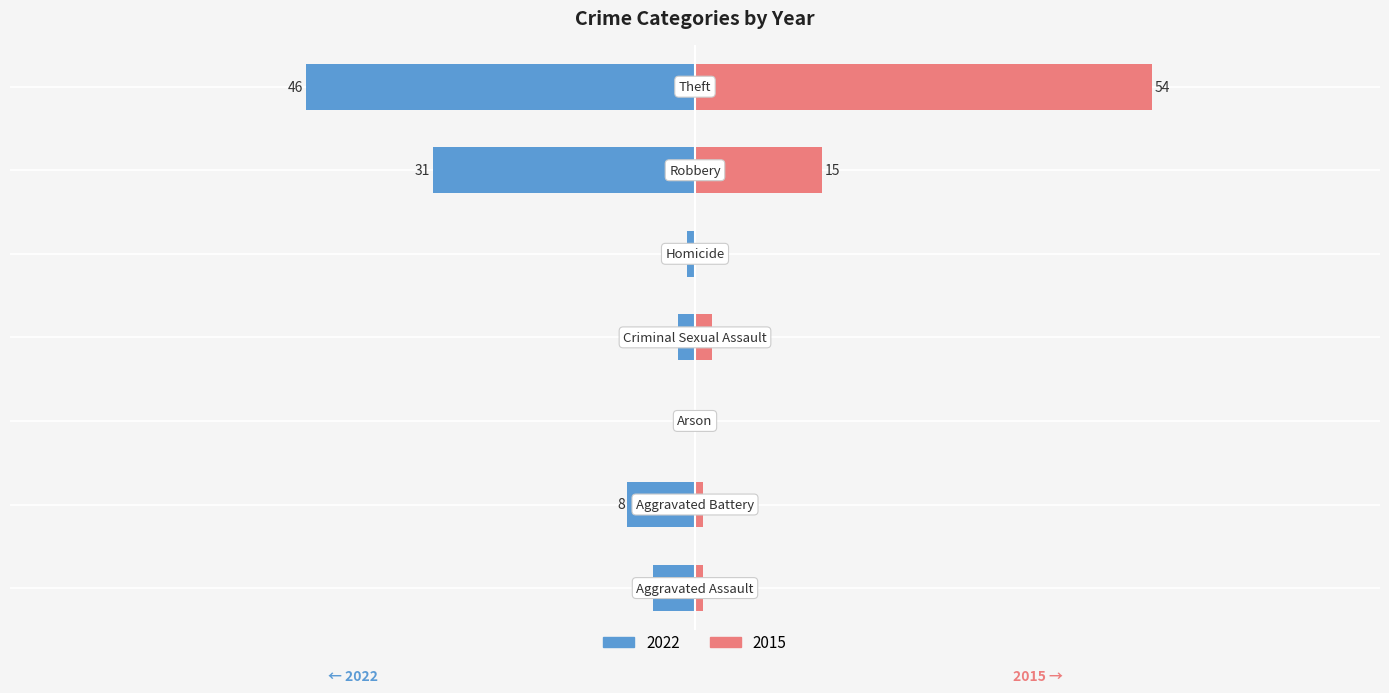

How many positive values does the 2022 series have?

6